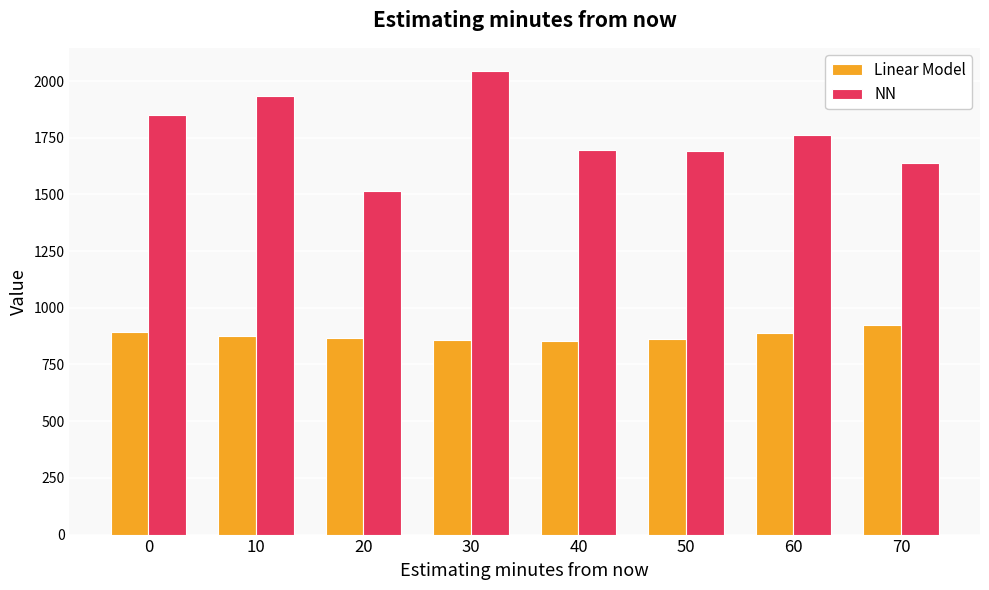

What is the difference between the maximum and minimum values in the NN series?

530.6